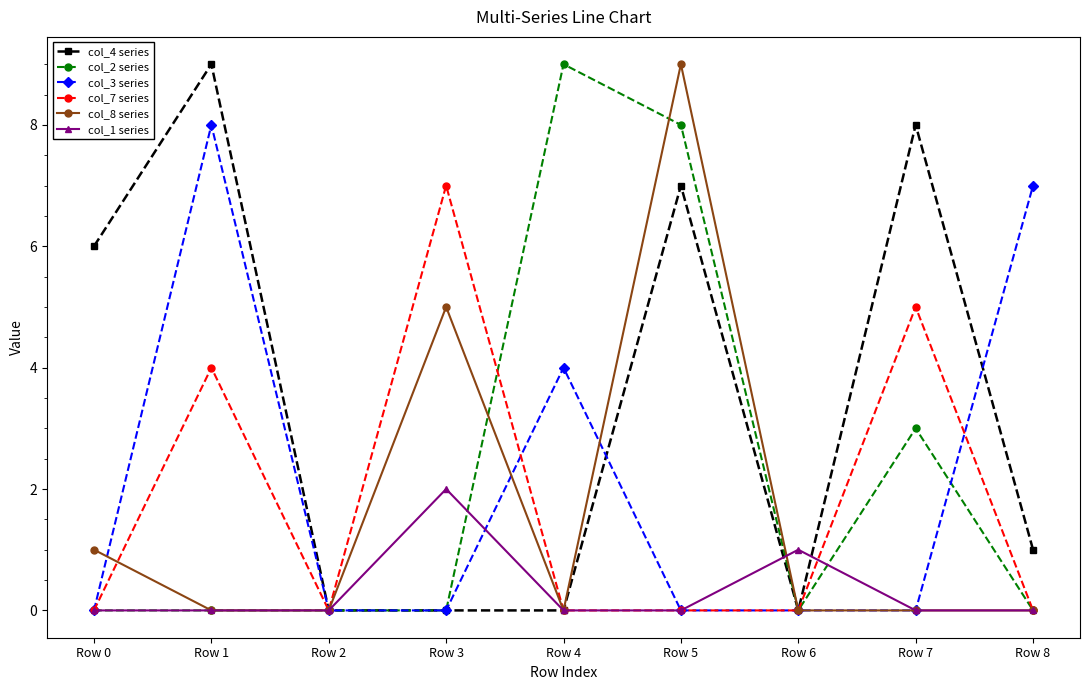

Reading left to right, transcribe all the data shown in this chart.

col_4 series: 6	9	0	0	0	7	0	8	1
col_2 series: 0	0	0	0	9	8	0	3	0
col_3 series: 0	8	0	0	4	0	0	0	7
col_7 series: 0	4	0	7	0	0	0	5	0
col_8 series: 1	0	0	5	0	9	0	0	0
col_1 series: 0	0	0	2	0	0	1	0	0